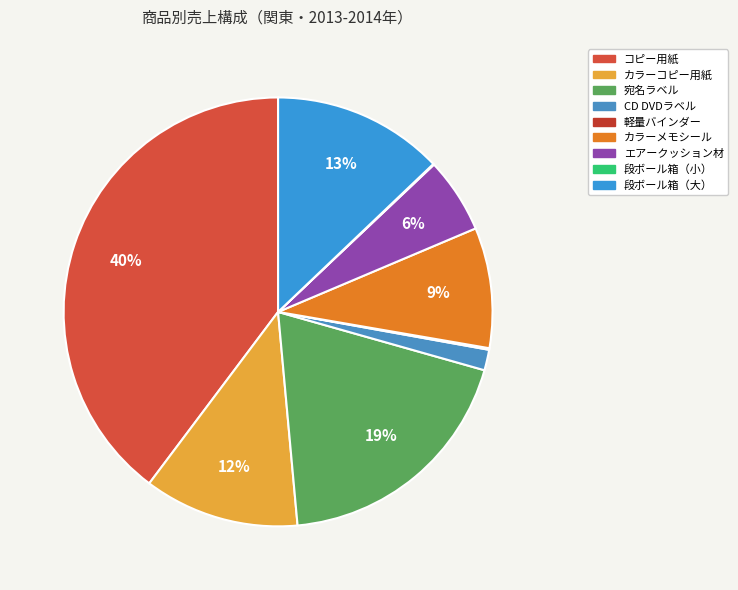

Count the number of slices in the pie.

9